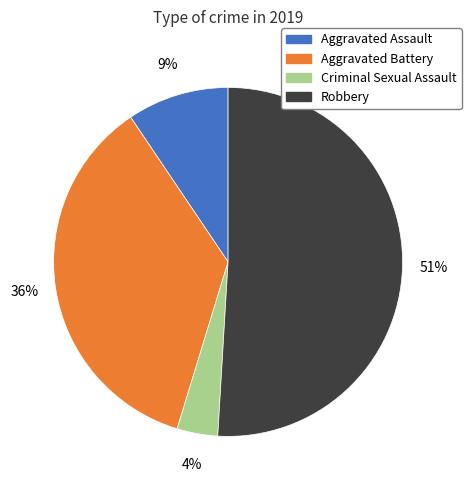

Is there a majority slice in this chart?

Yes